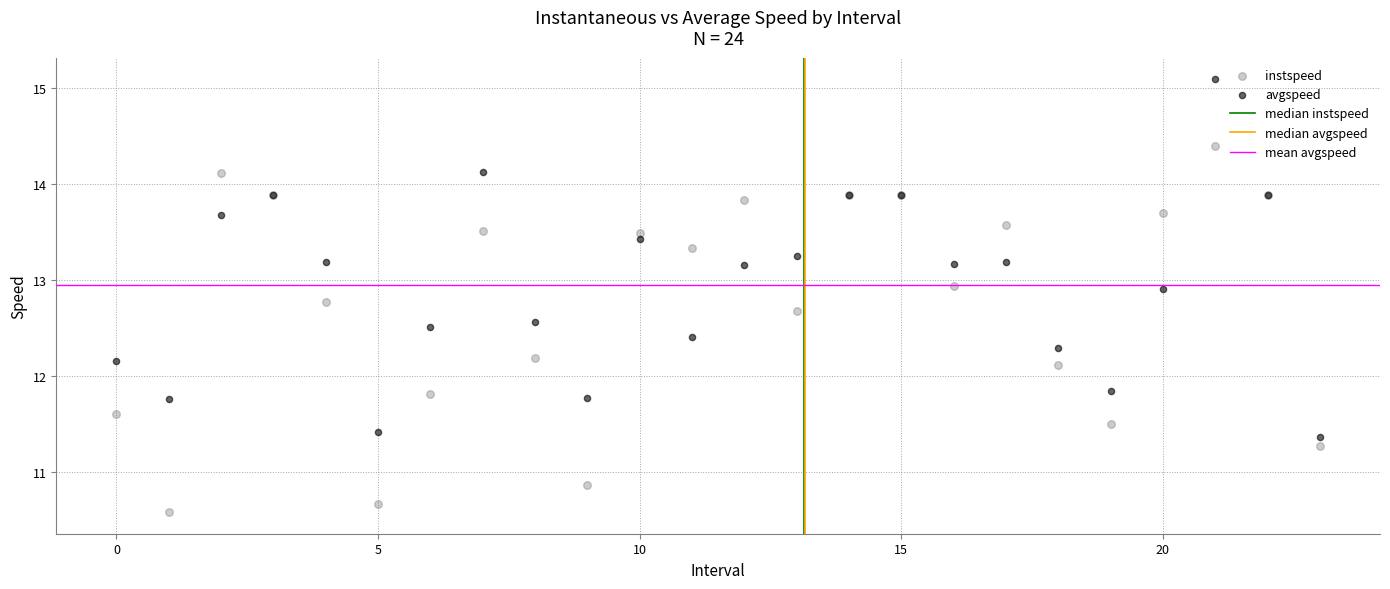

Which series reaches the maximum Y coordinate?

avgspeed